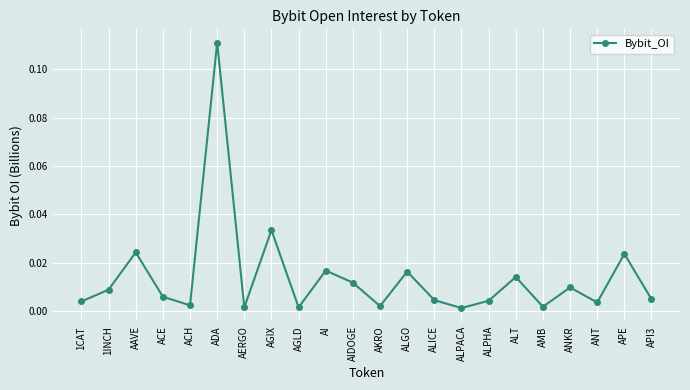

At which category does the chart reach its peak across all series?

ADA